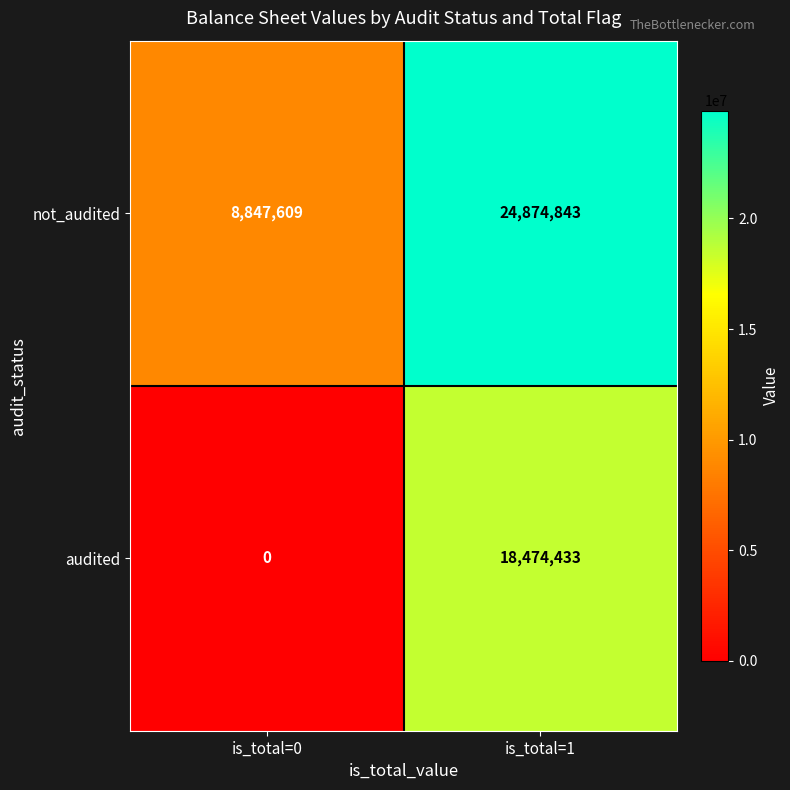

Reading left to right, list all the values displayed in this chart.

not_audited: is_total=0=8847609	is_total=1=24874843
audited: is_total=0=0	is_total=1=18474433